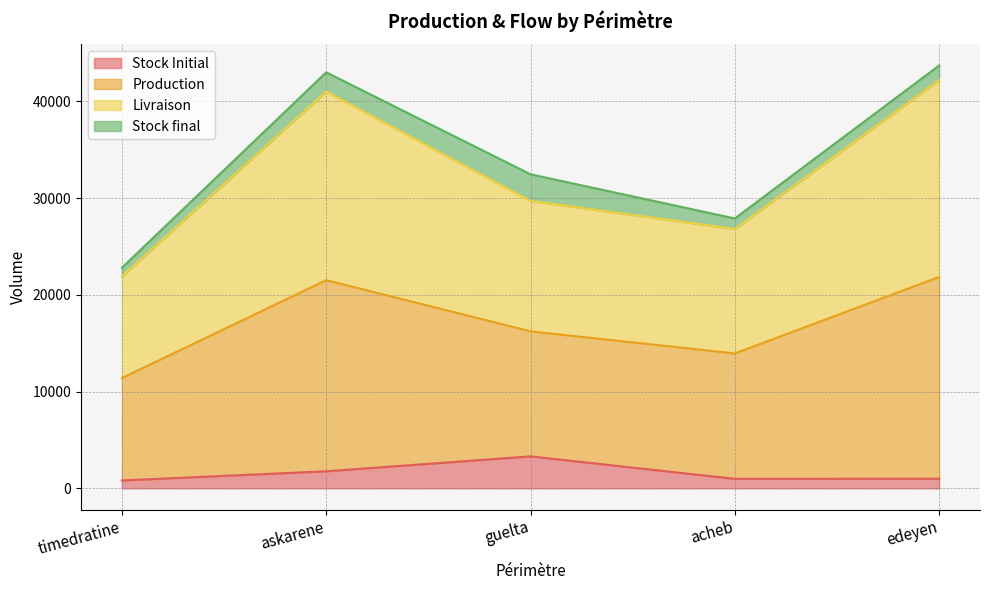

What is the total value across all series at edeyen?

43714.2